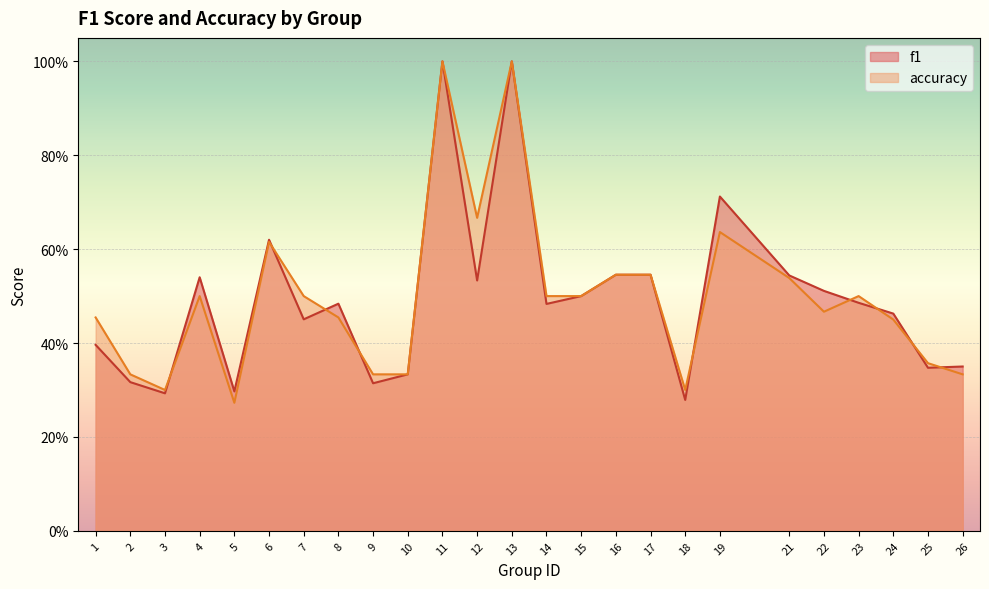

Is the value of accuracy at 14 greater than the value of f1 at 11?

No